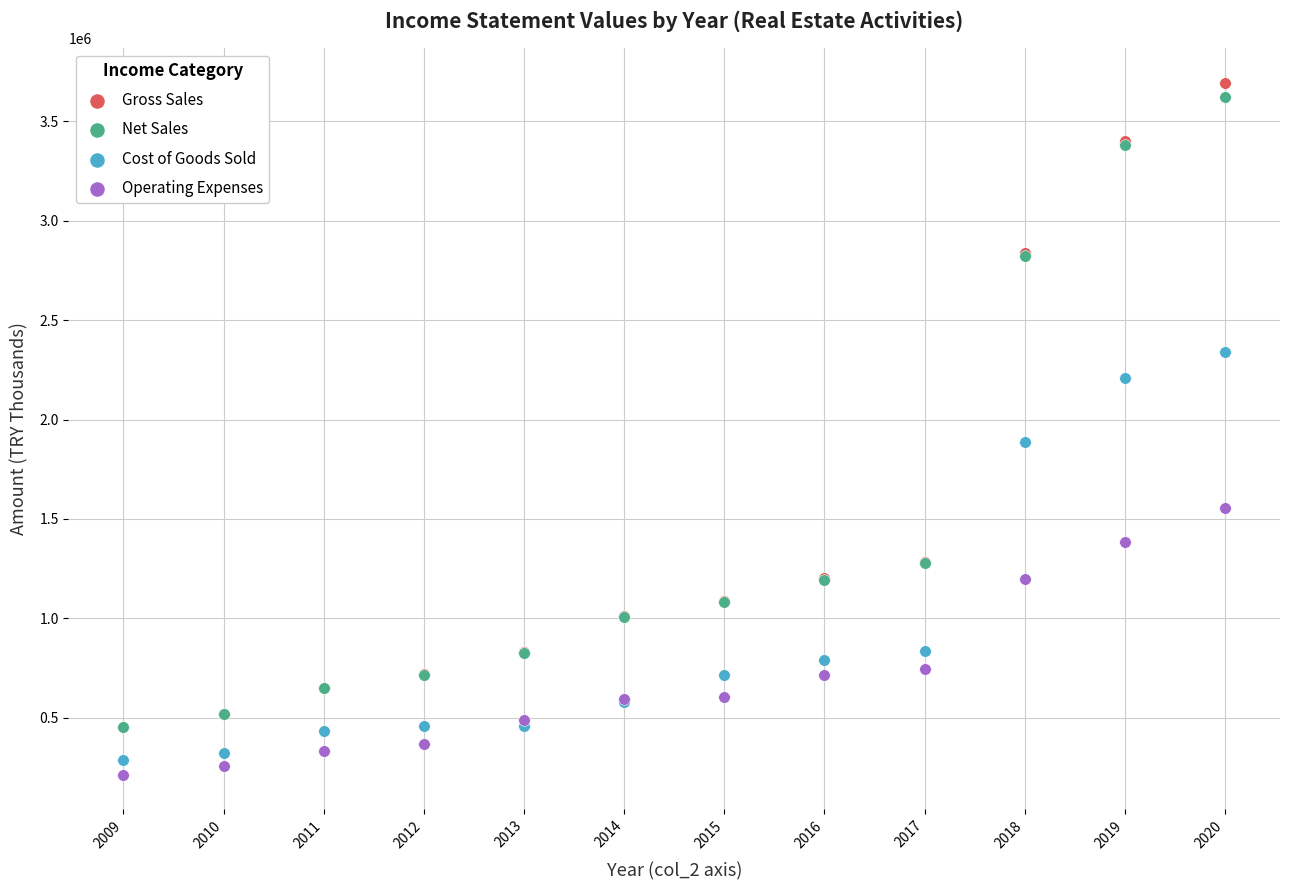

Across all series, what Y value is closest to 1953868?

1885730.4